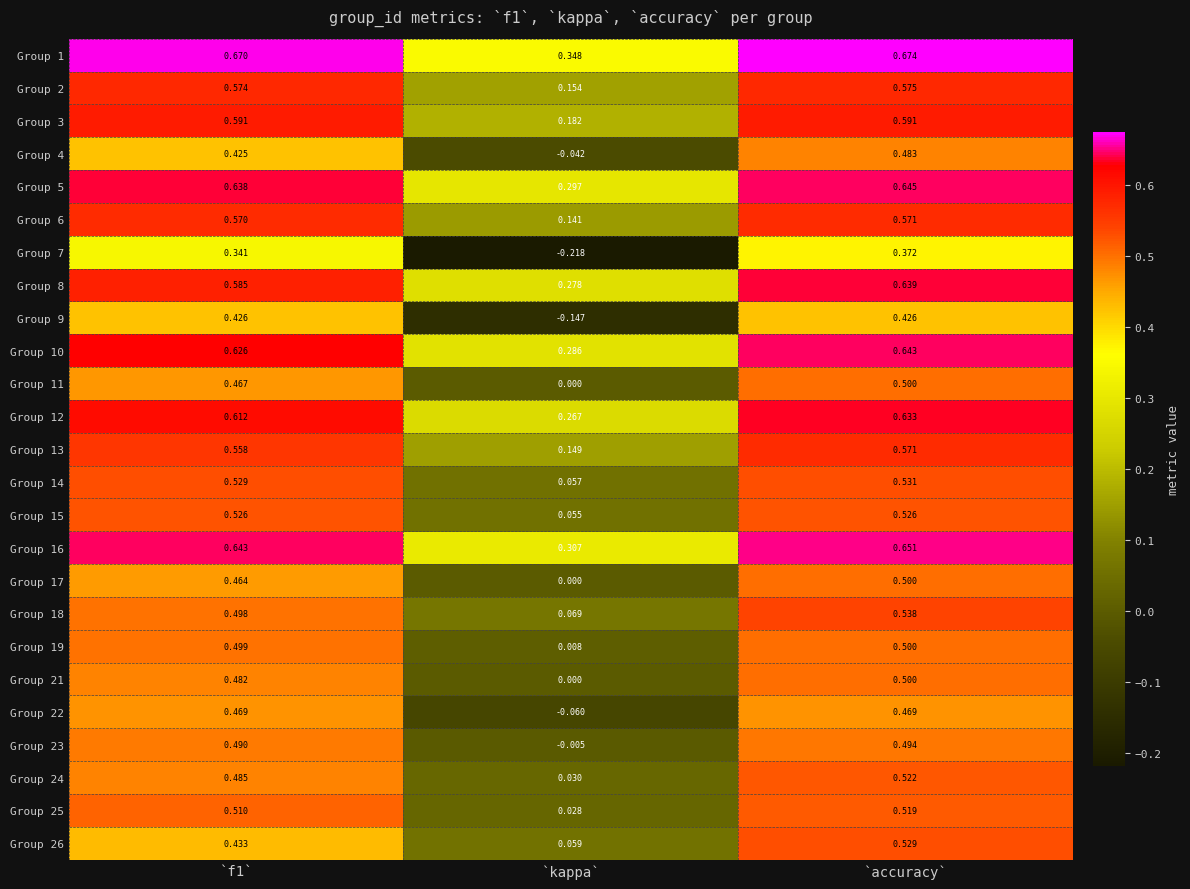

At which category is the sum across all series the highest?

`accuracy`